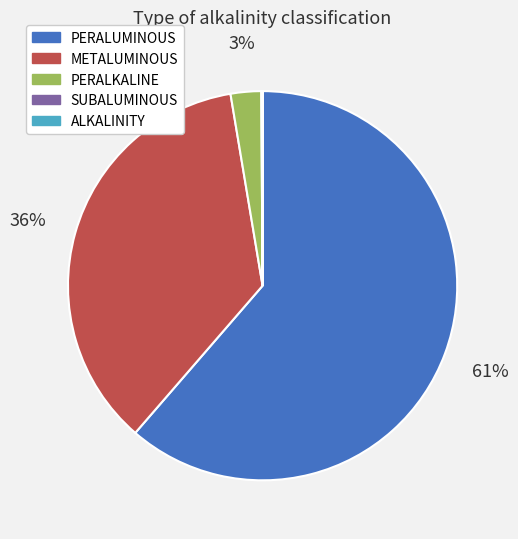

Does PERALUMINOUS account for over 50% of the chart?

Yes